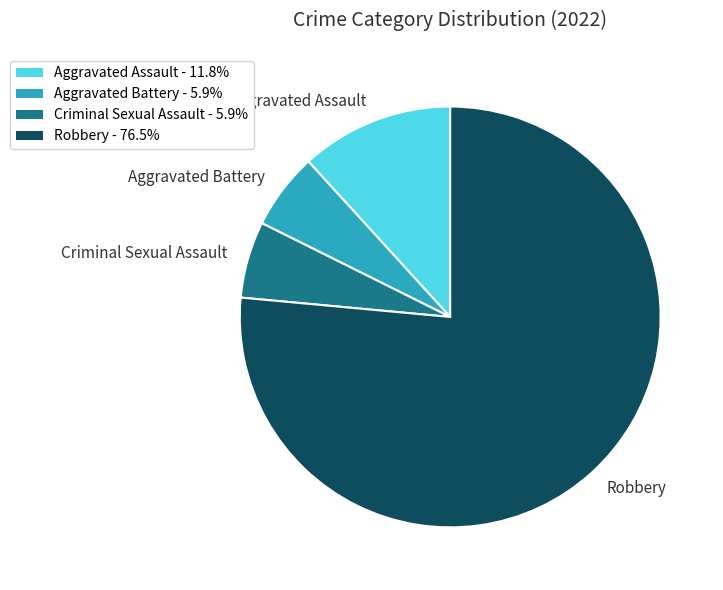

Between Criminal Sexual Assault and Aggravated Assault, which is larger?

Aggravated Assault